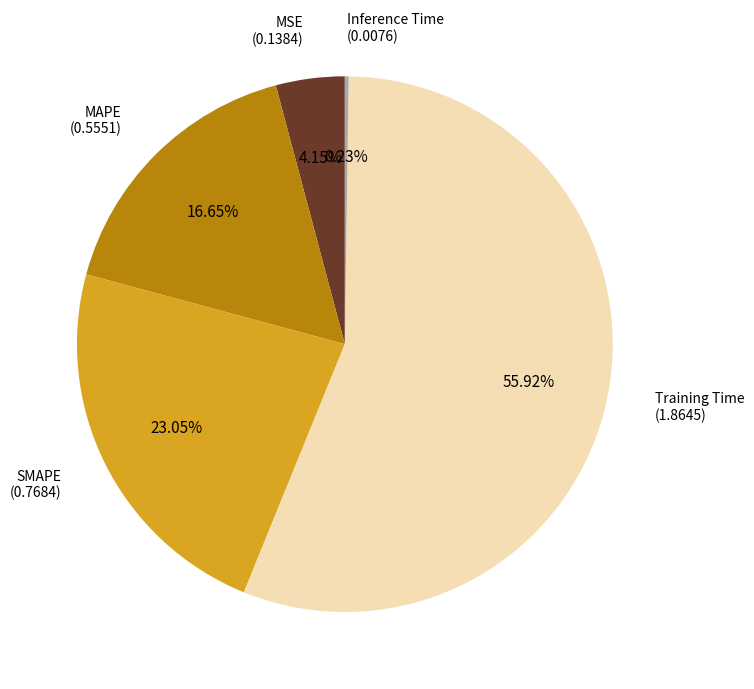

Is there any slice that represents more than half of the pie?

Yes